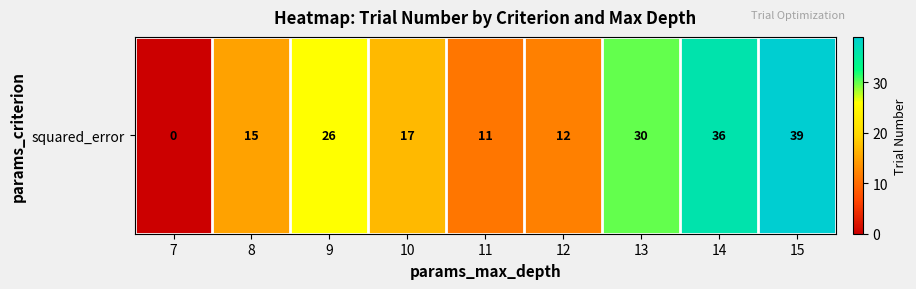

Rank the categories by value from lowest to highest.

7, 11, 12, 8, 10, 9, 13, 14, 15